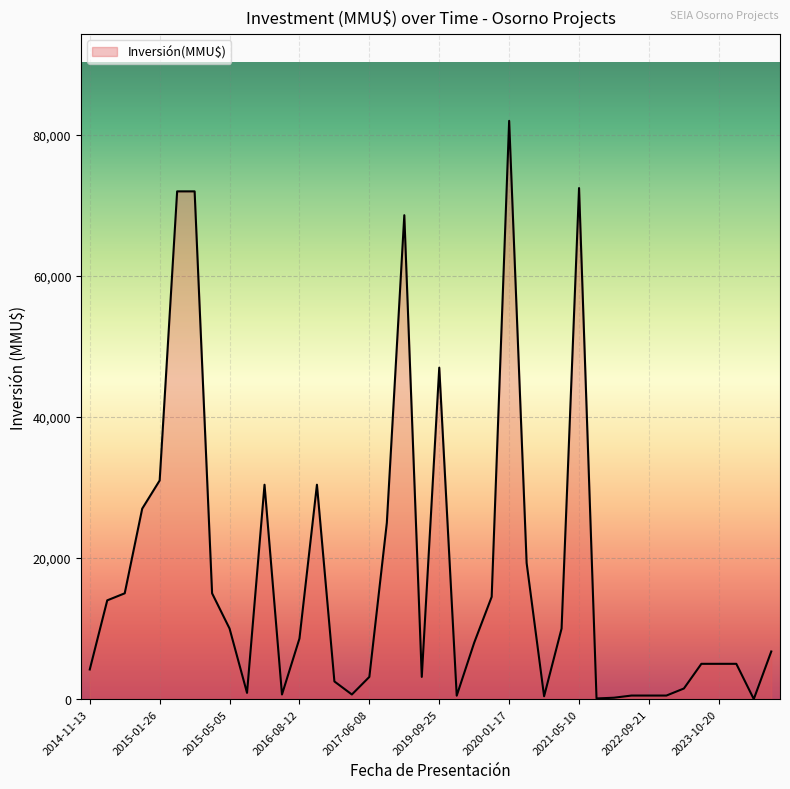

How many lines are shown in the chart?

1